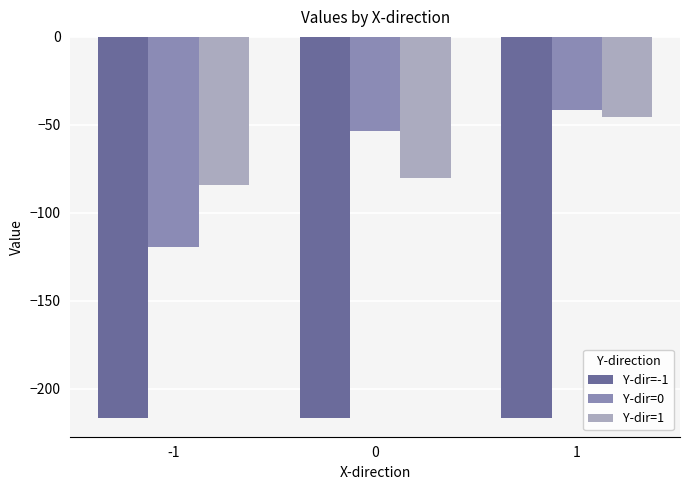

What is the value of the Y-dir=0 bar at the 3rd from the left?

-41.8